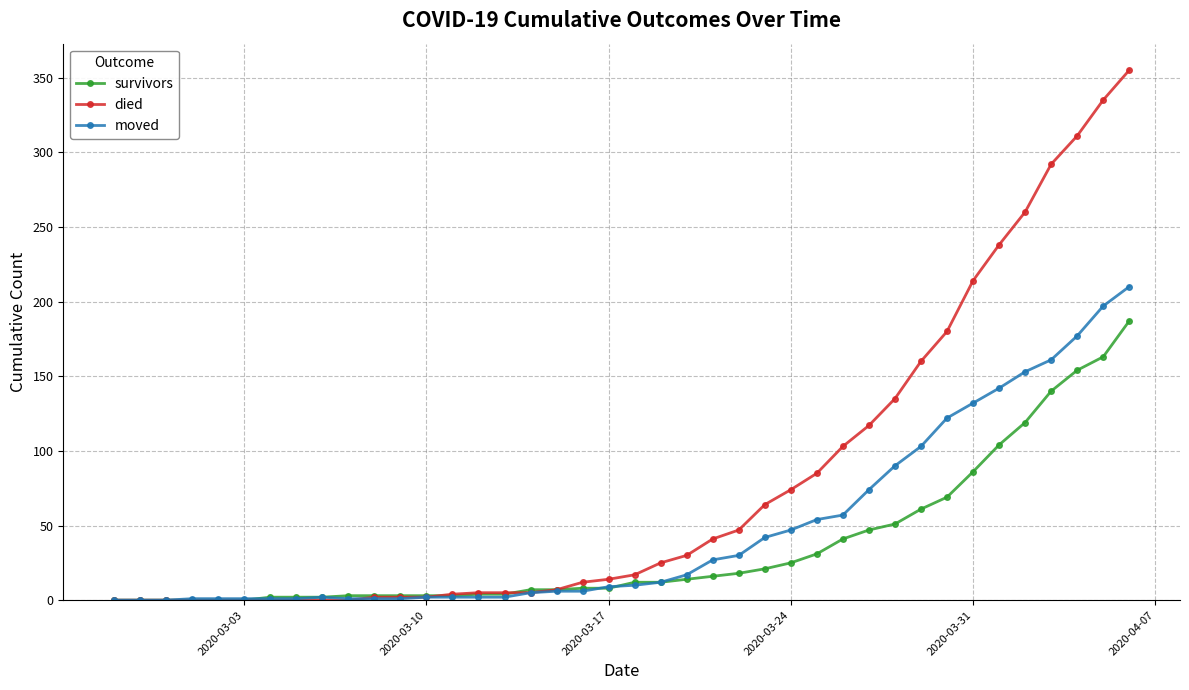

Rank the series by their average value, from highest to lowest.

died, moved, survivors